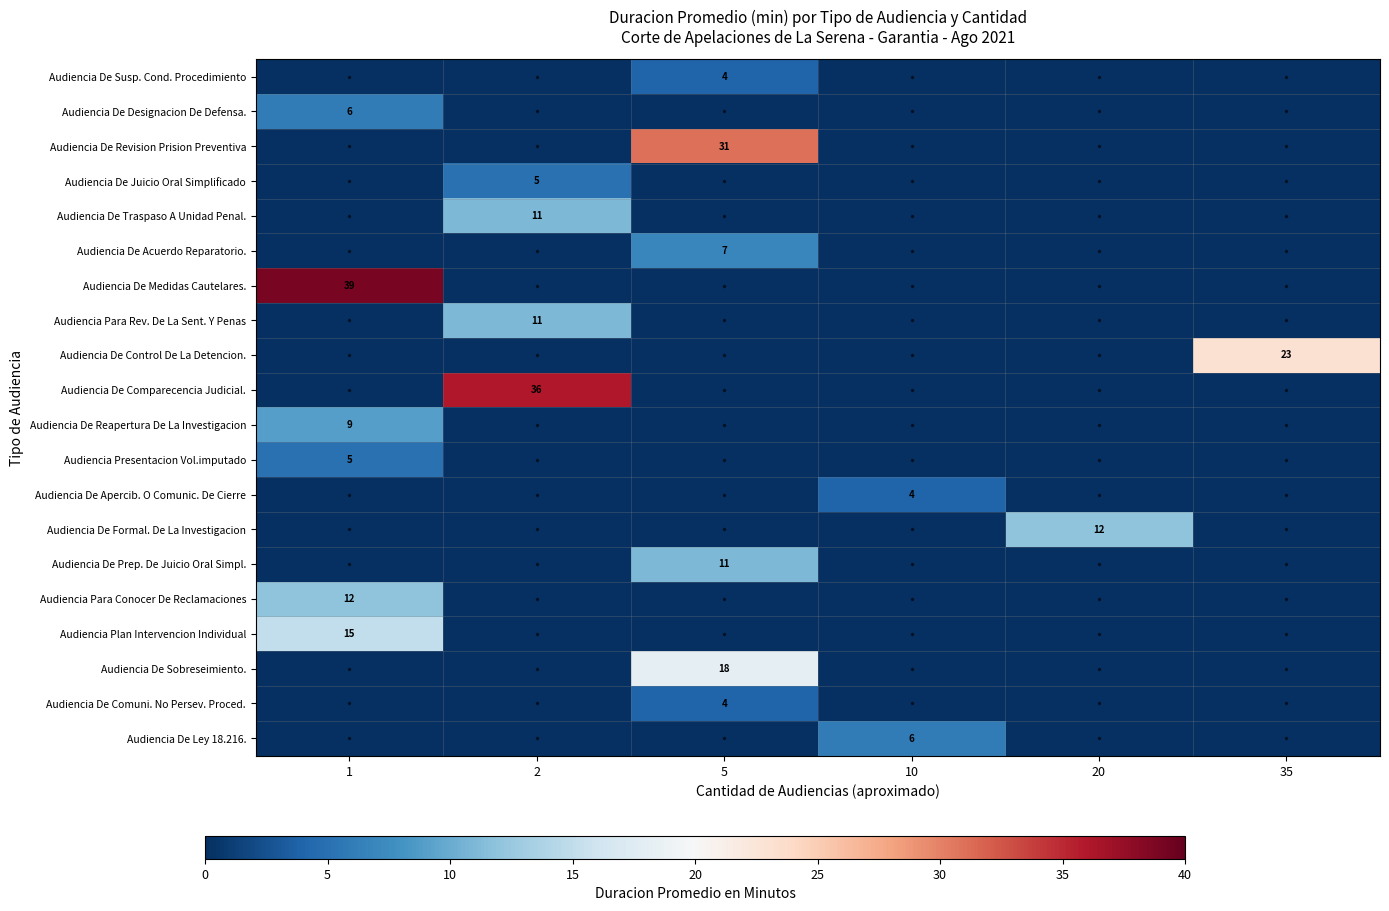

True or false: Audiencia De Susp. Cond. Procedimiento has a value of 1 at 5.

False